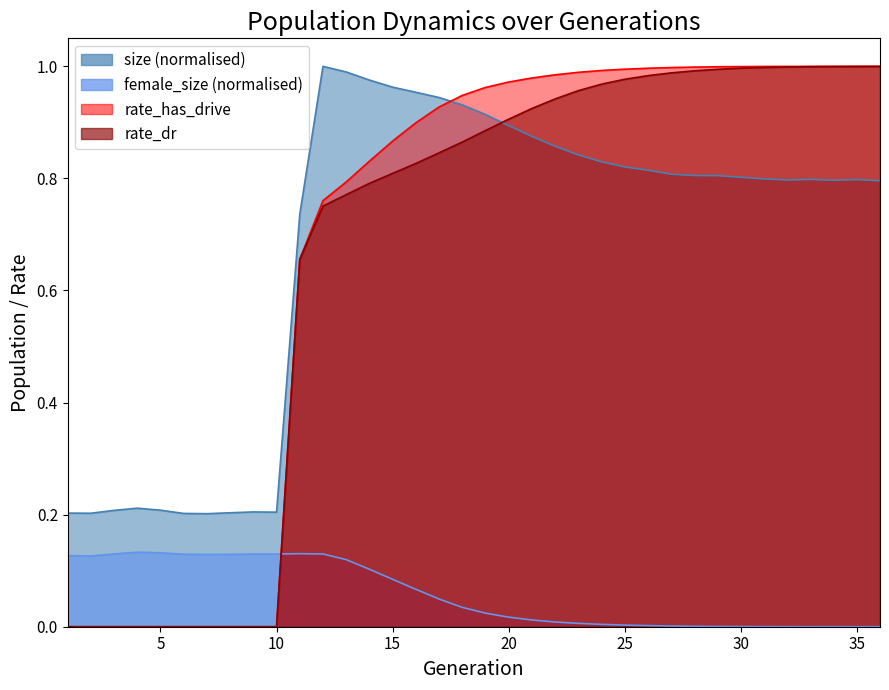

Reading left to right, extract all data points from this chart.

size: 0.2	0.2	0.2	0.2	0.2	0.2	0.2	0.2	0.2	0.2	0.7	1.0	1.0	1.0	1.0	1.0	0.9	0.9	0.9	0.9	0.9	0.9	0.8	0.8	0.8	0.8	0.8	0.8	0.8	0.8	0.8	0.8	0.8	0.8	0.8	0.8
female_size: 0.1	0.1	0.1	0.1	0.1	0.1	0.1	0.1	0.1	0.1	0.1	0.1	0.1	0.1	0.1	0.1	0.0	0.0	0.0	0.0	0.0	0.0	0.0	0.0	0.0	0.0	0.0	0.0	0.0	0.0	0.0	0.0	0.0	0.0	0.0	0.0
rate_dr: 0.0	0.0	0.0	0.0	0.0	0.0	0.0	0.0	0.0	0.0	0.7	0.8	0.8	0.8	0.8	0.8	0.8	0.9	0.9	0.9	0.9	0.9	1.0	1.0	1.0	1.0	1.0	1.0	1.0	1.0	1.0	1.0	1.0	1.0	1.0	1.0
rate_has_drive: 0.0	0.0	0.0	0.0	0.0	0.0	0.0	0.0	0.0	0.0	0.7	0.8	0.8	0.8	0.9	0.9	0.9	0.9	1.0	1.0	1.0	1.0	1.0	1.0	1.0	1.0	1.0	1.0	1.0	1.0	1.0	1.0	1.0	1.0	1.0	1.0